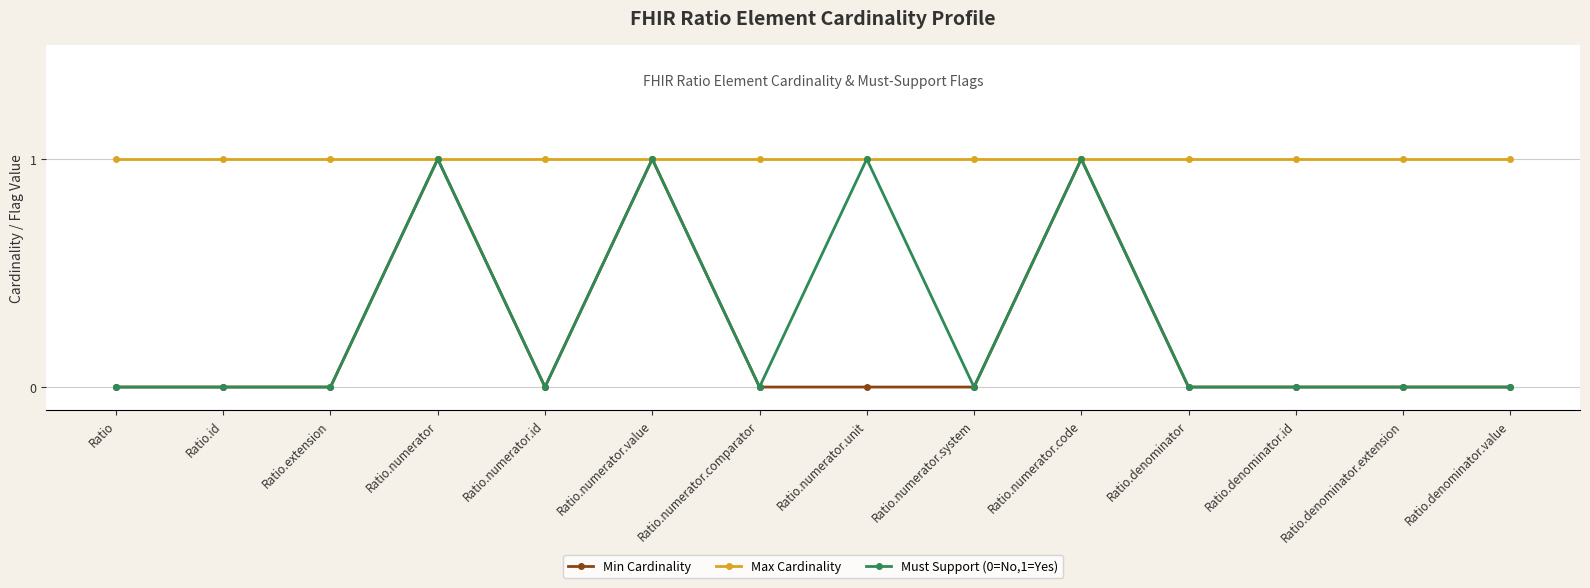

The Must Support (0=No,1=Yes) series shows 1 at Ratio.numerator.value. True or false?

True